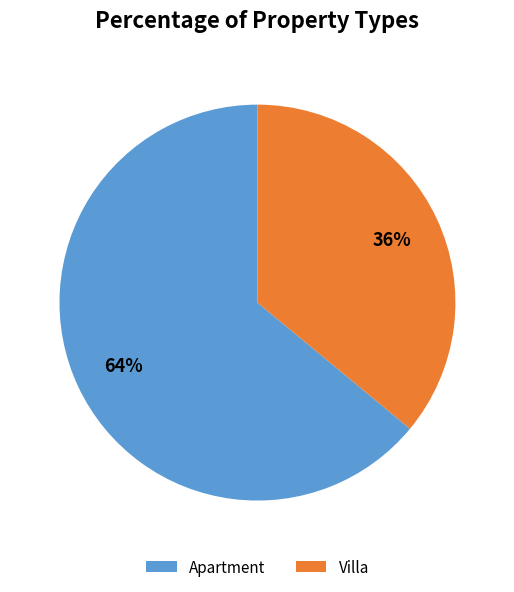

Rank the categories by value from highest to lowest.

Apartment, Villa